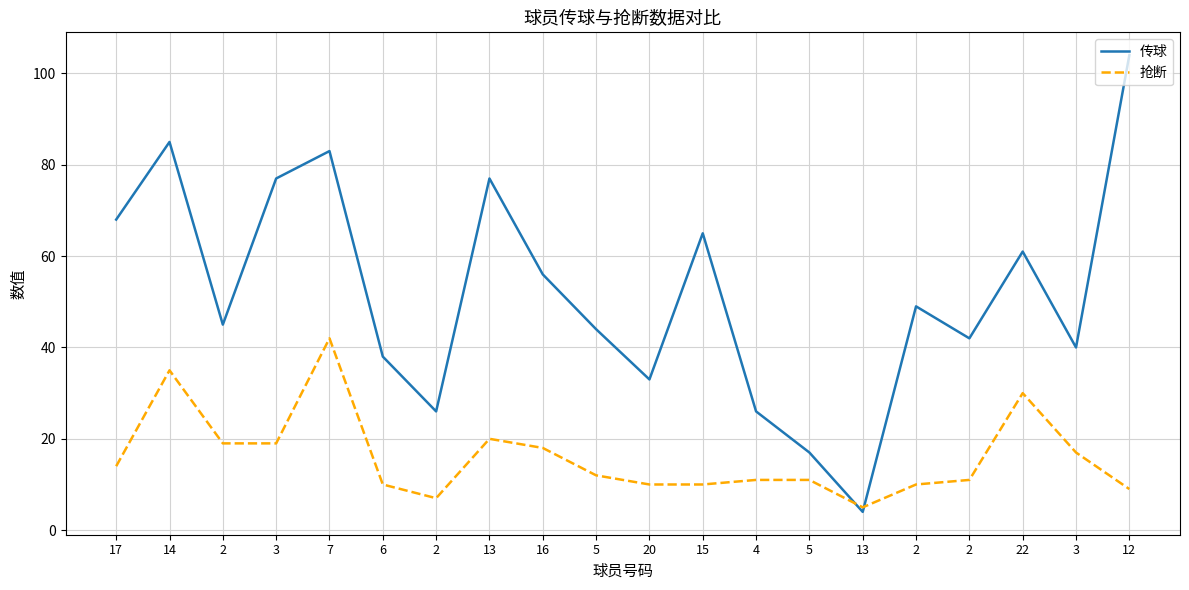

What are all the series names shown in the legend?

传球, 抢断